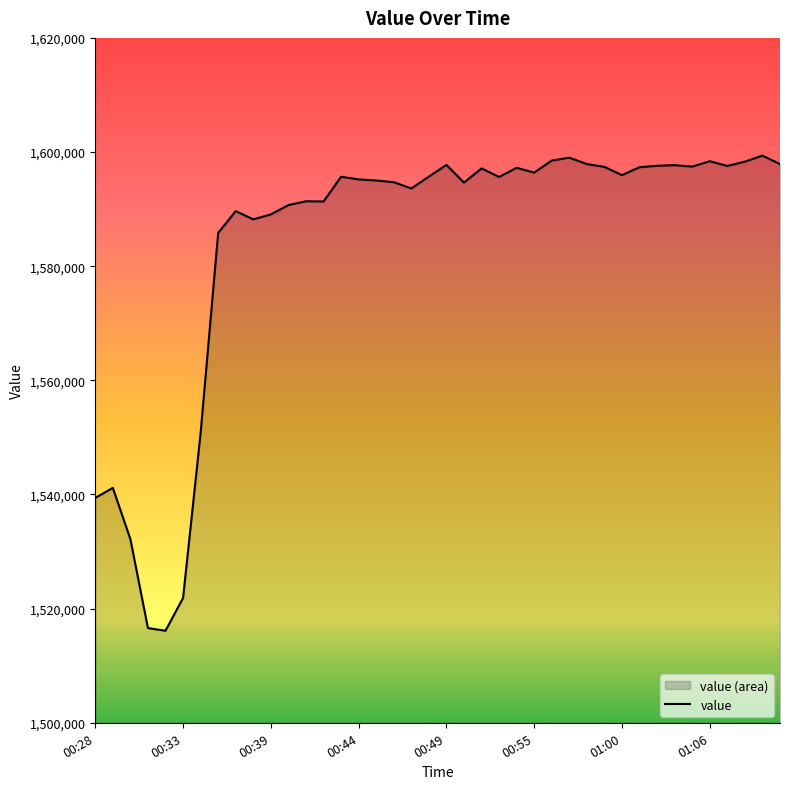

The chart shows a value of 1597566 at 01:07. True or false?

True